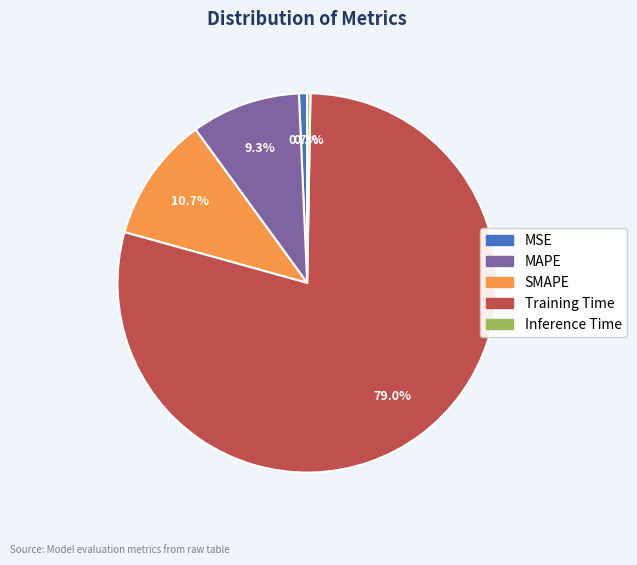

Is there any slice that represents more than half of the pie?

Yes